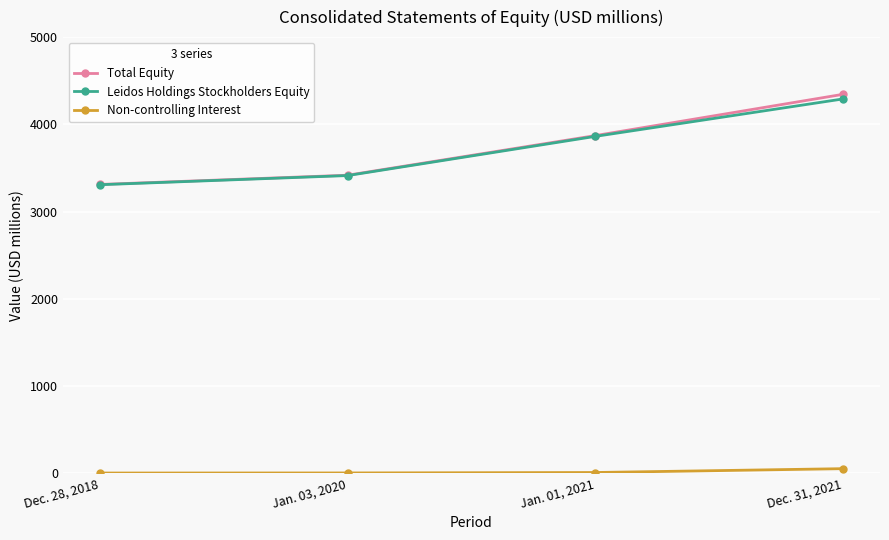

At which category is the sum across all series the highest?

Dec. 31, 2021